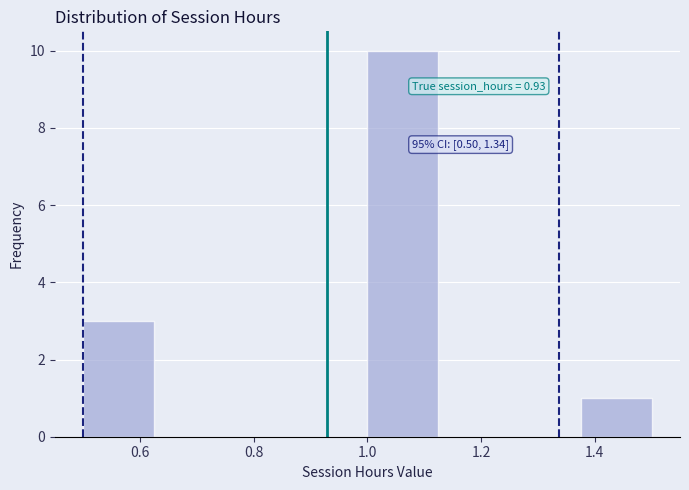

Which range on the x-axis has the tallest bar?

1.000 to 1.125